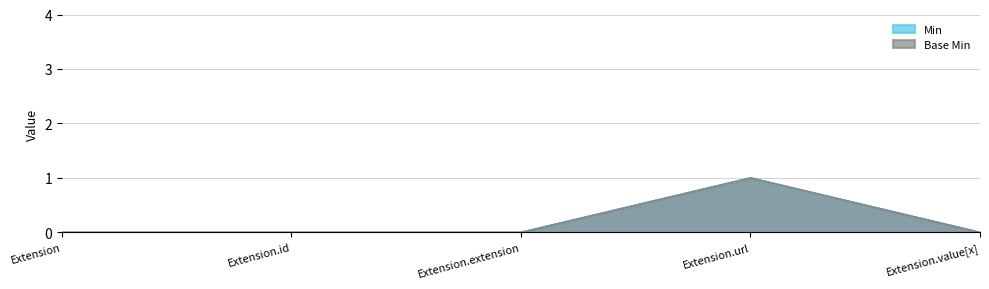

At which category is the sum across all series the highest?

Extension.url